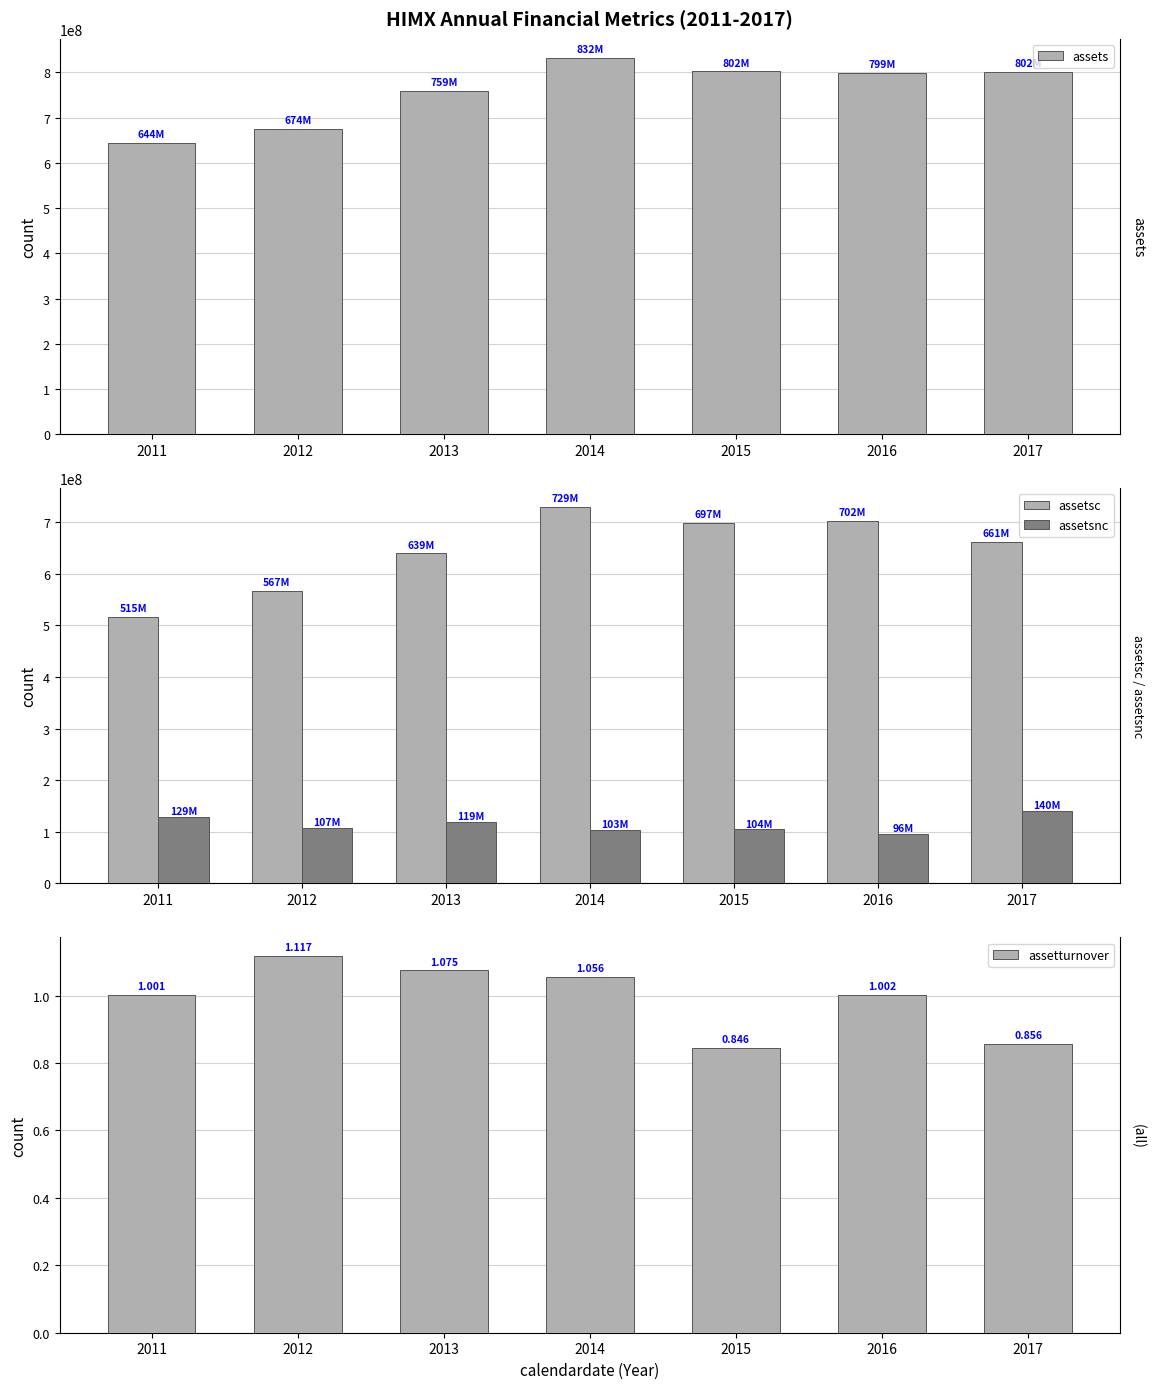

Which series changed the most between 2011 and 2013?

assetsc